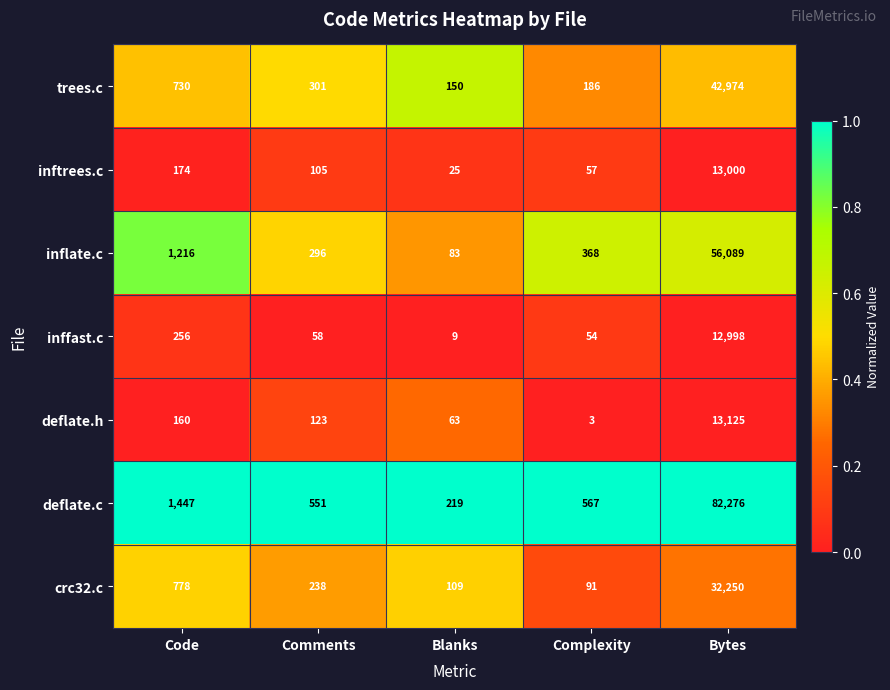

What is the average value of the crc32.c series?

6693